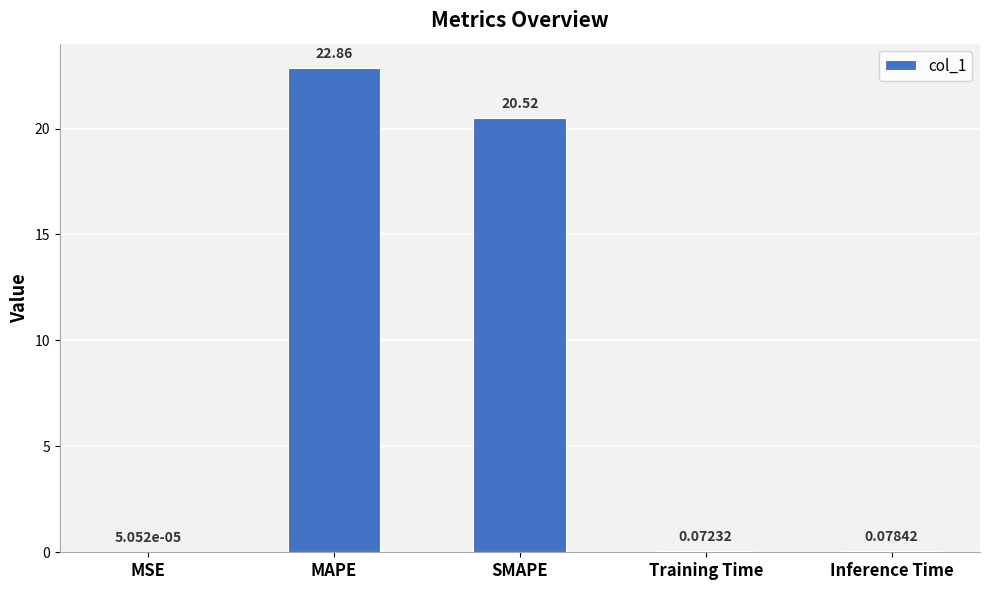

Between MSE and Training Time, which is larger?

Training Time